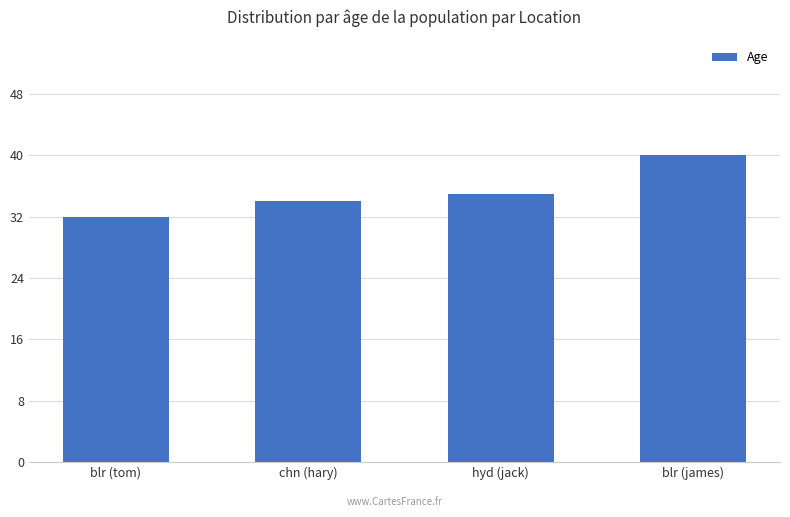

At which category does the chart reach its minimum across all series?

blr (tom)